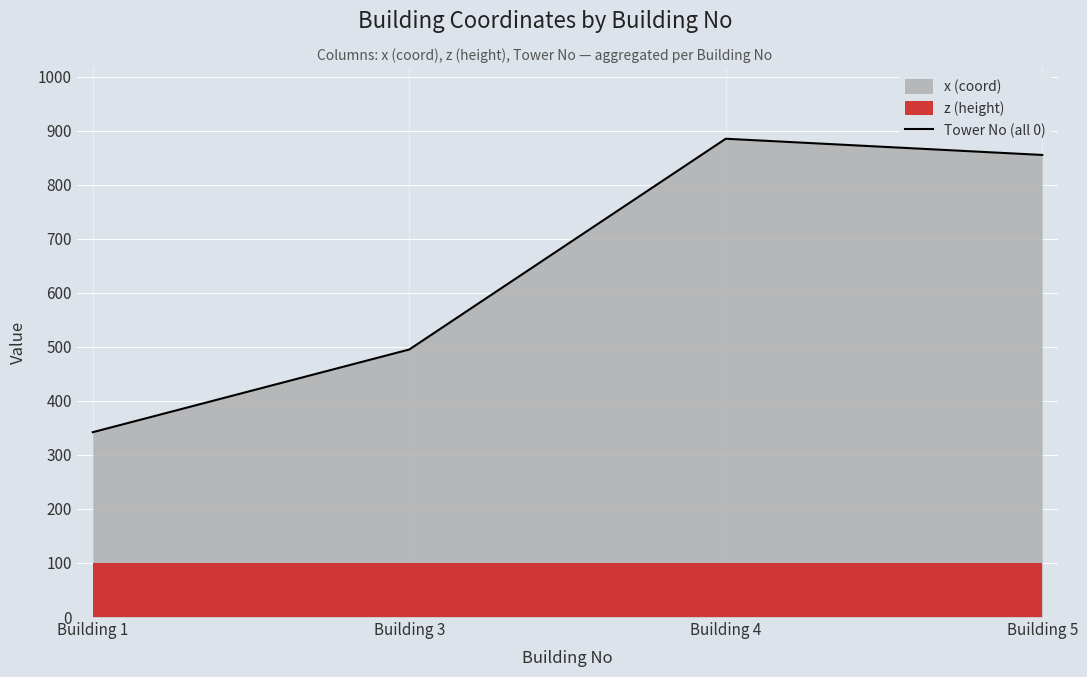

What is the value of the 4th point from the left?

855